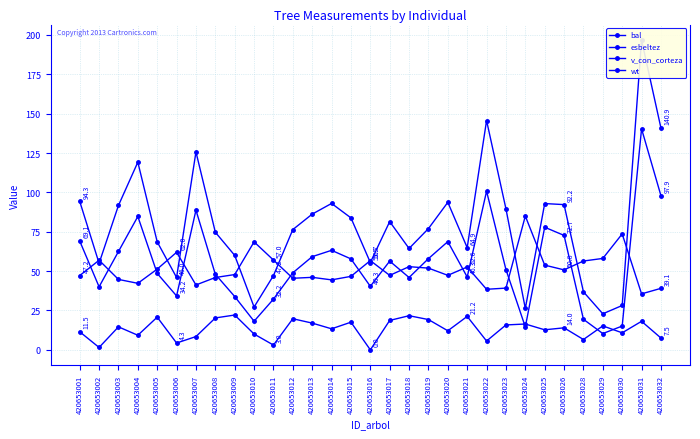

Reading left to right, extract all data points from this chart.

bal: 420653001=11.5	420653002=1.5	420653003=14.6	420653004=9.3	420653005=20.8	420653006=4.3	420653007=8.4	420653008=20.3	420653009=22.1	420653010=10.1	420653011=3.0	420653012=19.8	420653013=17.0	420653014=13.4	420653015=17.6	420653016=0.0	420653017=18.7	420653018=21.7	420653019=19.2	420653020=12.1	420653021=21.2	420653022=5.6	420653023=15.8	420653024=16.4	420653025=12.7	420653026=14.0	420653028=6.6	420653029=15.2	420653030=10.8	420653031=18.1	420653032=7.5
esbeltez: 420653001=47.2	420653002=56.9	420653003=44.7	420653004=42.2	420653005=51.3	420653006=62.0	420653007=41.2	420653008=45.9	420653009=47.8	420653010=68.6	420653011=57.0	420653012=45.5	420653013=46.0	420653014=44.4	420653015=46.7	420653016=56.7	420653017=47.3	420653018=52.8	420653019=51.9	420653020=47.3	420653021=52.6	420653022=38.5	420653023=39.2	420653024=85.0	420653025=53.8	420653026=50.8	420653028=56.4	420653029=58.1	420653030=73.6	420653031=35.6	420653032=39.1
v_con_corteza: 420653001=69.1	420653002=40.0	420653003=62.5	420653004=84.7	420653005=48.5	420653006=34.2	420653007=88.7	420653008=48.0	420653009=33.9	420653010=18.2	420653011=32.2	420653012=48.9	420653013=59.2	420653014=63.2	420653015=57.8	420653016=40.3	420653017=56.4	420653018=45.9	420653019=57.9	420653020=68.7	420653021=46.3	420653022=100.8	420653023=51.0	420653024=14.5	420653025=77.9	420653026=72.7	420653028=19.4	420653029=10.3	420653030=15.1	420653031=140.4	420653032=97.9
wt: 420653001=94.3	420653002=55.0	420653003=91.7	420653004=119.2	420653005=68.6	420653006=46.0	420653007=125.7	420653008=74.7	420653009=60.0	420653010=27.2	420653011=47.2	420653012=76.4	420653013=86.2	420653014=93.0	420653015=83.8	420653016=55.5	420653017=81.4	420653018=64.4	420653019=77.0	420653020=93.7	420653021=64.9	420653022=145.6	420653023=89.5	420653024=26.3	420653025=92.9	420653026=92.2	420653028=36.8	420653029=22.9	420653030=28.2	420653031=196.7	420653032=140.9